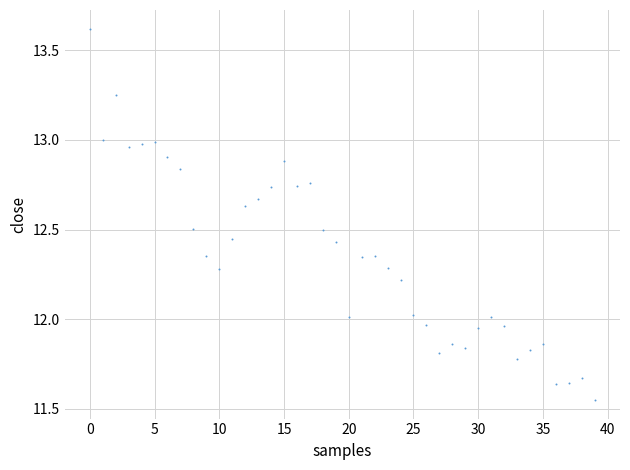

What is the range of Y values (max minus min)?

2.1